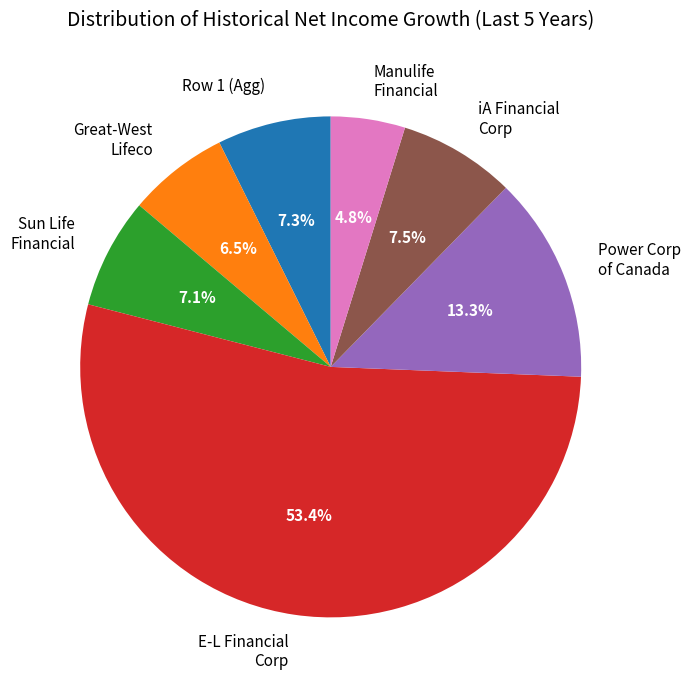

How much of the chart is everything except Row 1 (Agg)?

92.7%